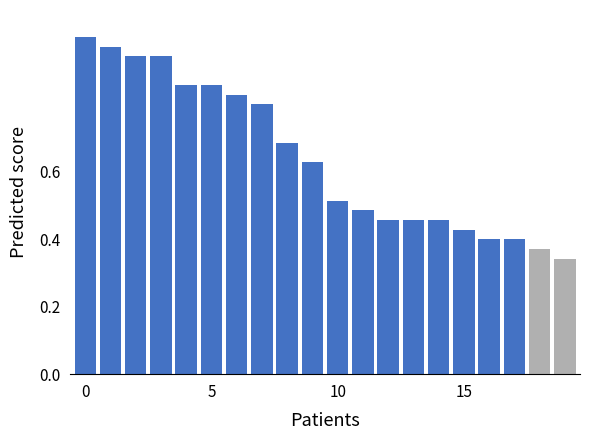

Are the bars horizontal?

No